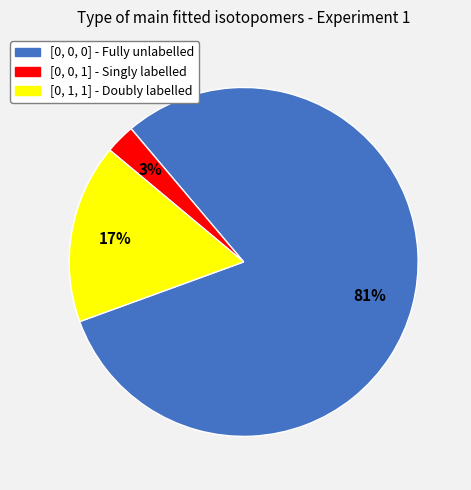

Rank the categories by value from highest to lowest.

[0, 0, 0], [0, 1, 1], [0, 0, 1]